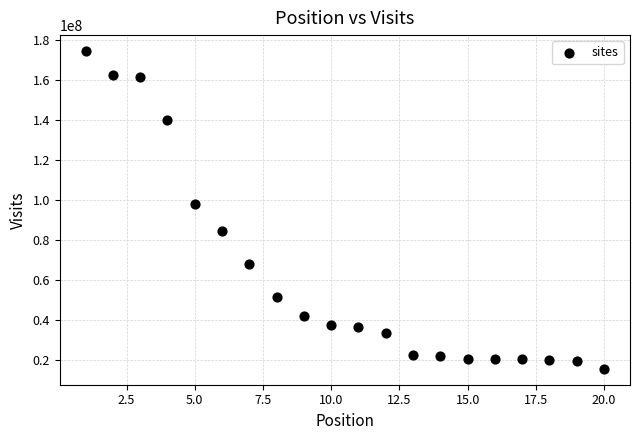

What is the range of Y values (max minus min)?

159217965